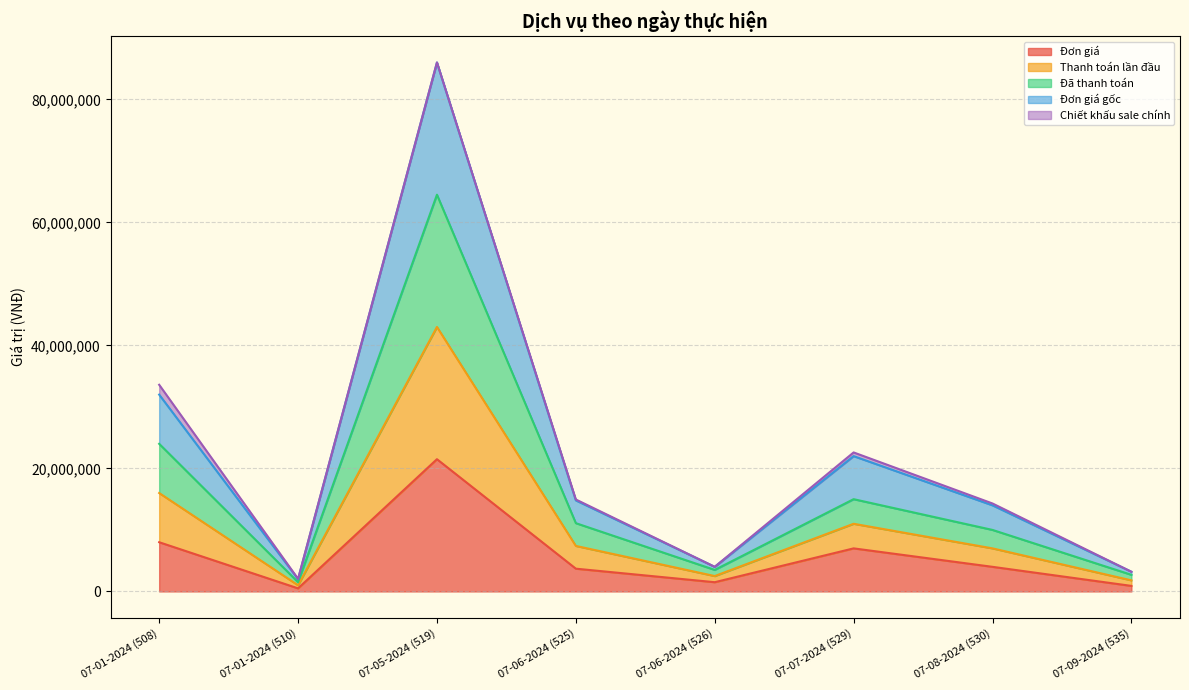

At which category is the sum across all series the highest?

07-05-2024 (519)